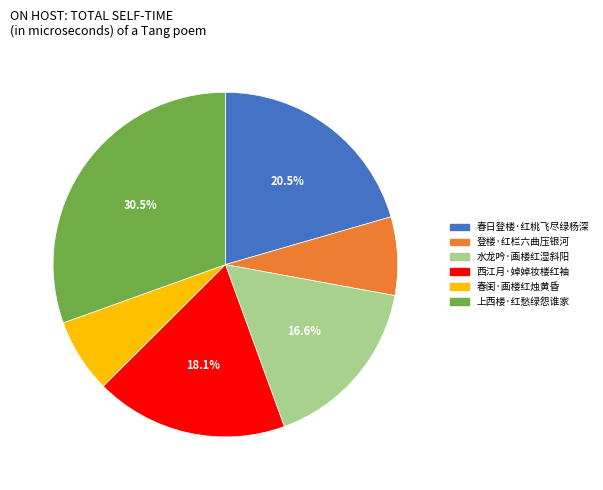

What is the largest slice in the pie chart?

上西楼·红愁绿怨谁家